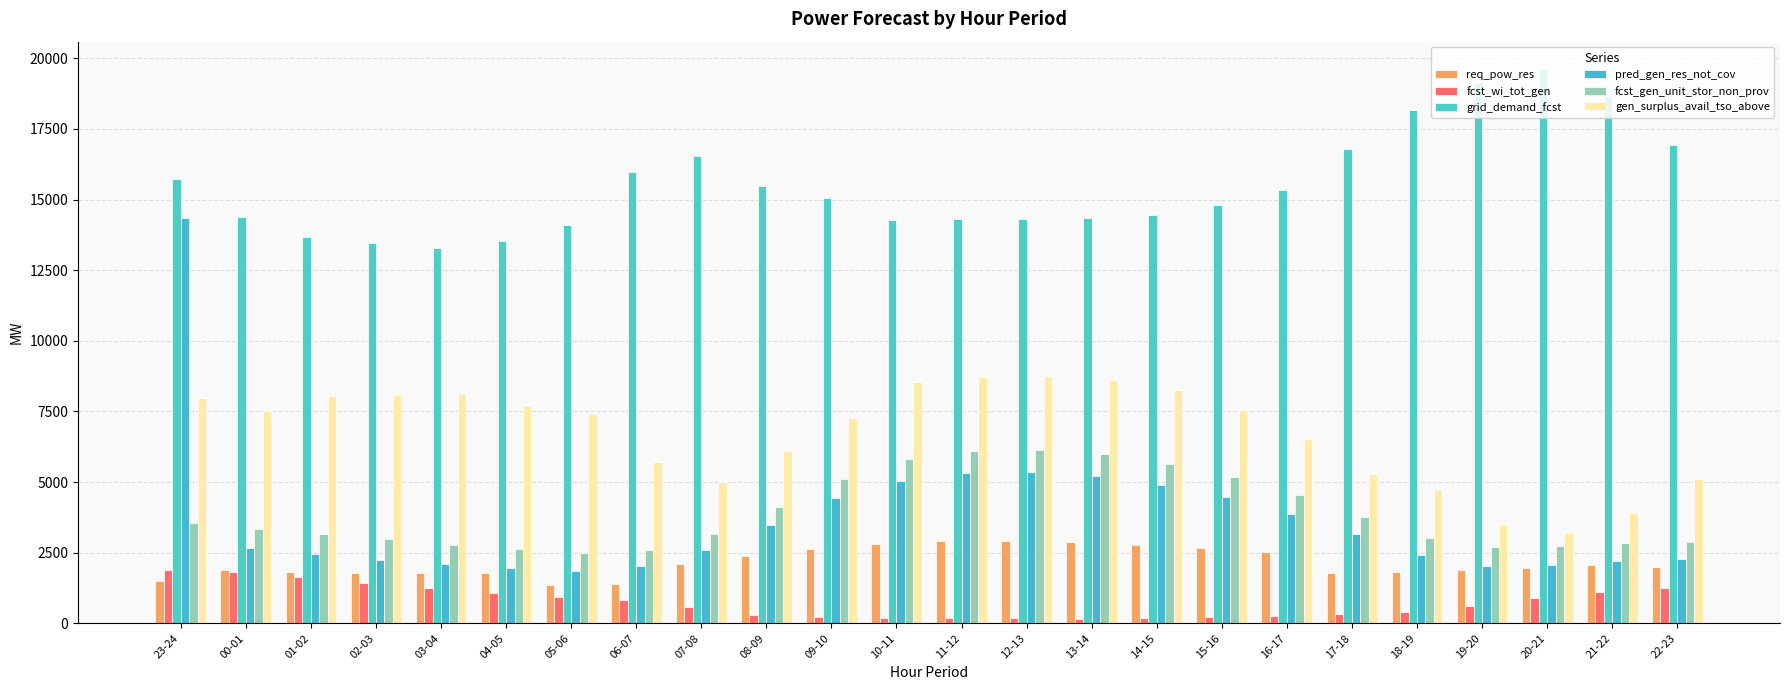

Rank the series by their maximum value, from highest to lowest.

grid_demand_fcst, pred_gen_res_not_cov, gen_surplus_avail_tso_above, fcst_gen_unit_stor_non_prov, req_pow_res, fcst_wi_tot_gen